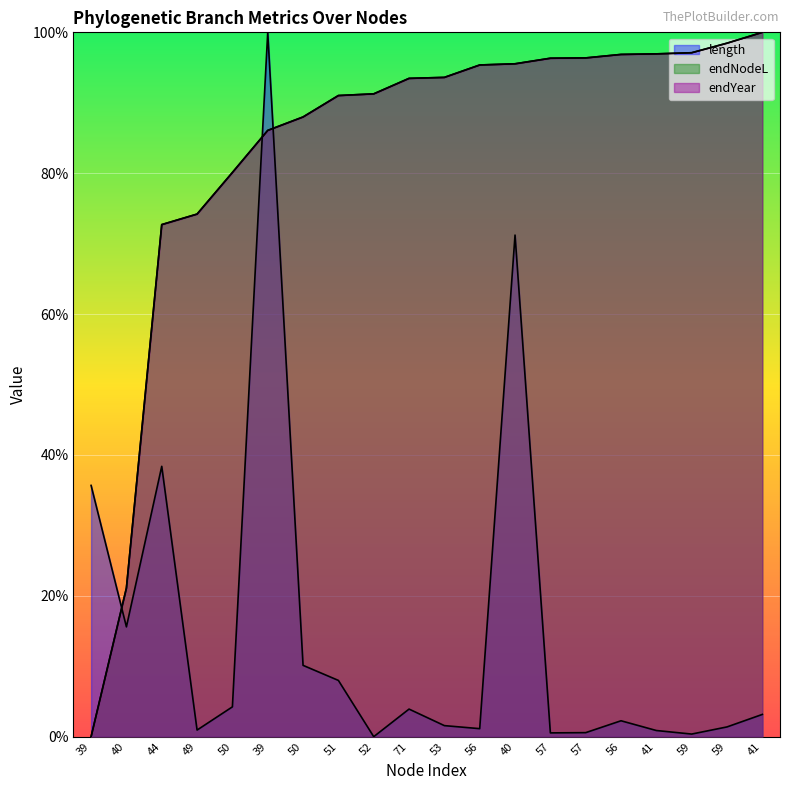

List the labels in order of length value, largest first.

39, 40, 44, 39, 40, 50, 51, 50, 71, 41, 56, 53, 59, 56, 49, 41, 57, 57, 59, 52